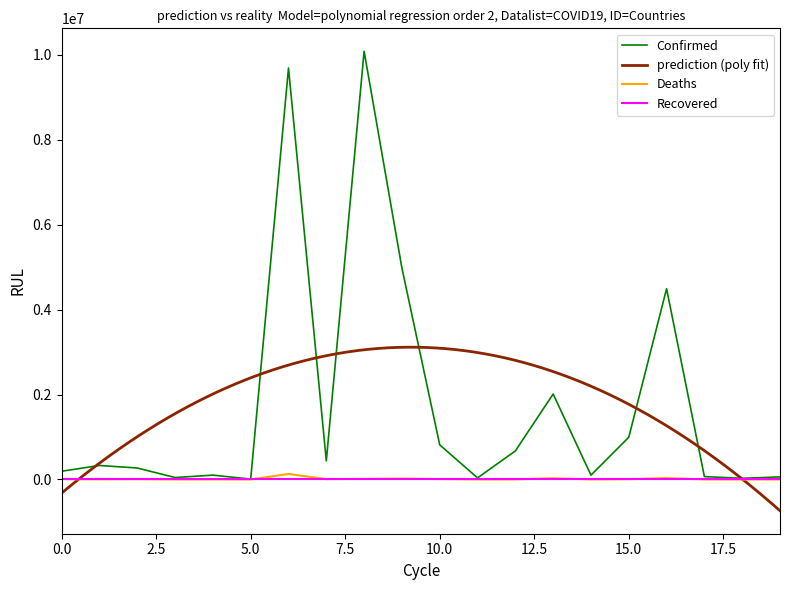

What is the sum of all Confirmed values?

35424047